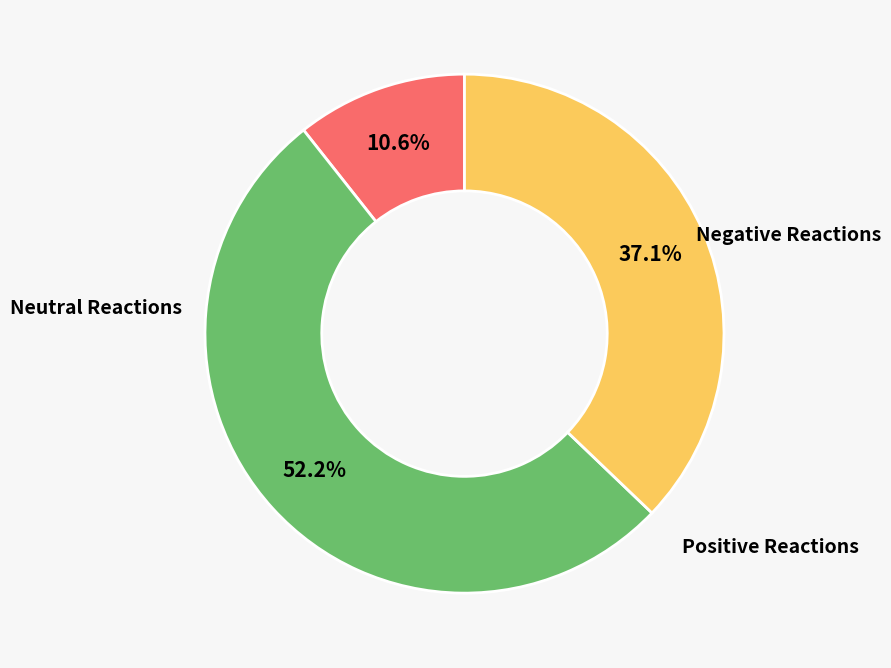

Does any single category account for the majority?

Yes